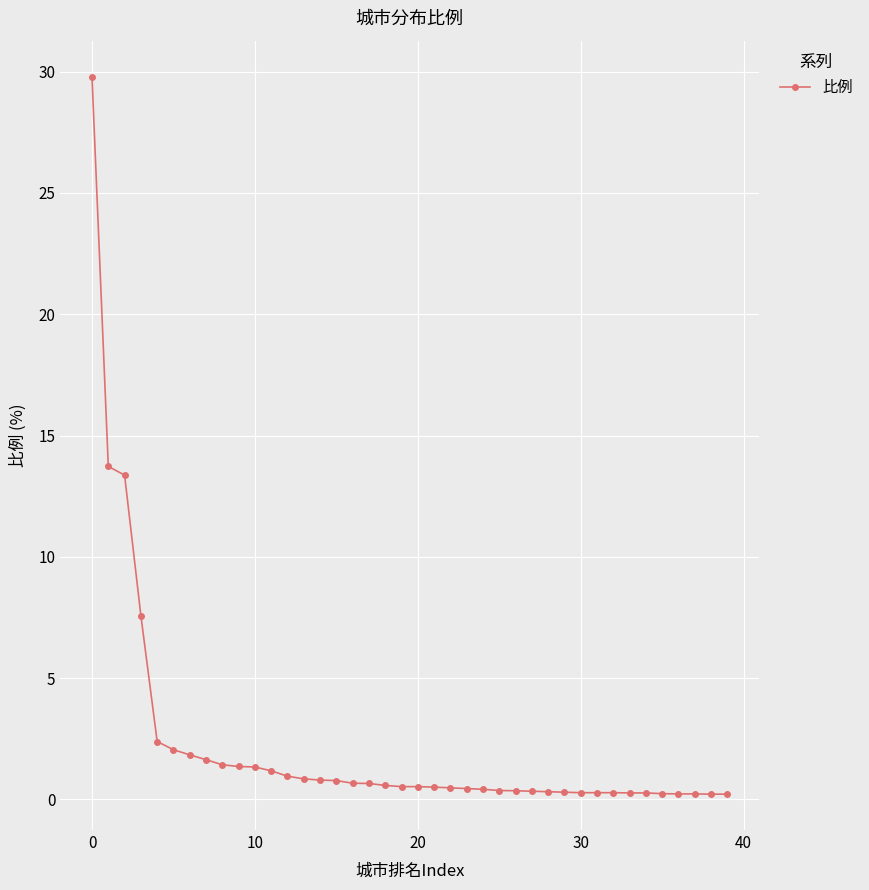

What is the value of the 17th point from the left?

0.7